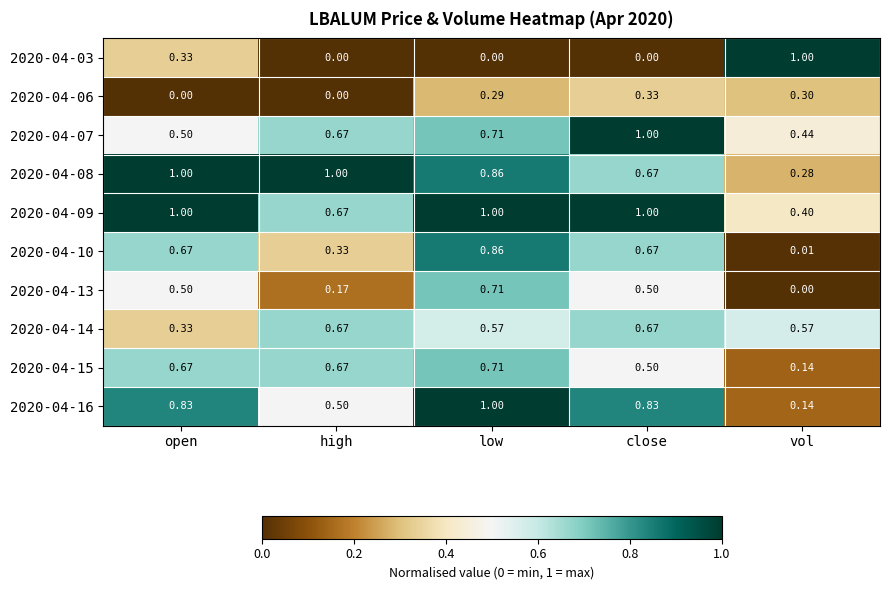

Is the value of 2020-04-08 at close greater than the value of 2020-04-16 at low?

No